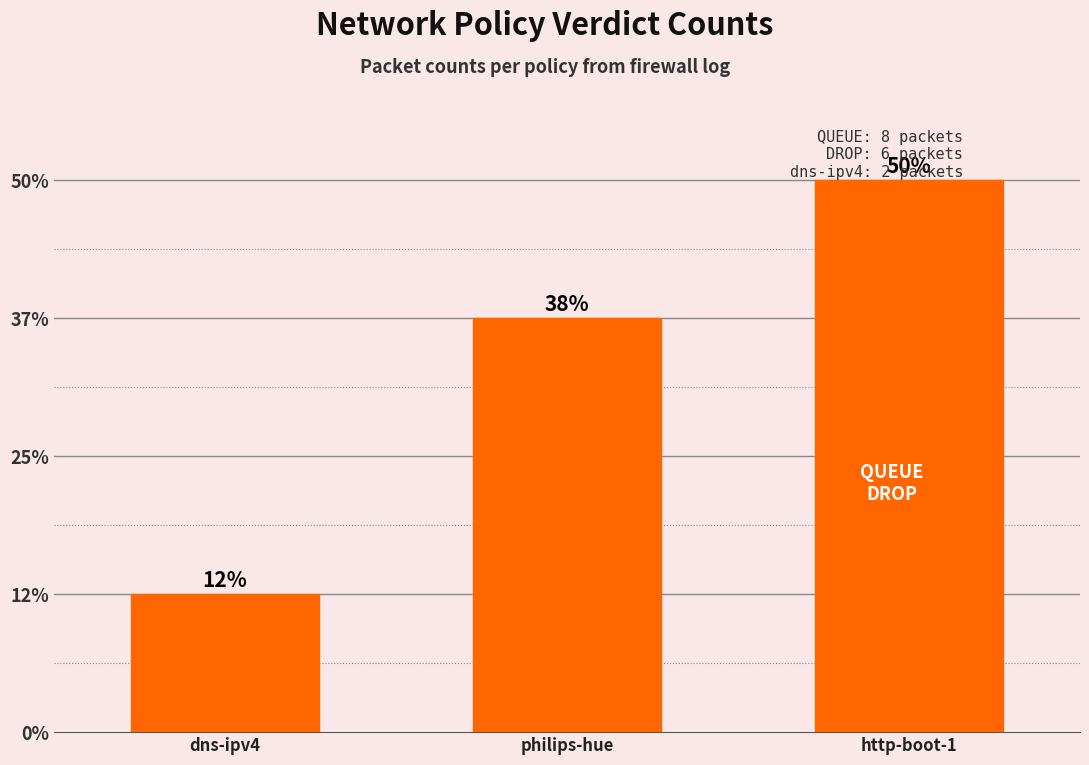

The value at dns-ipv4 is 1. True or false?

False